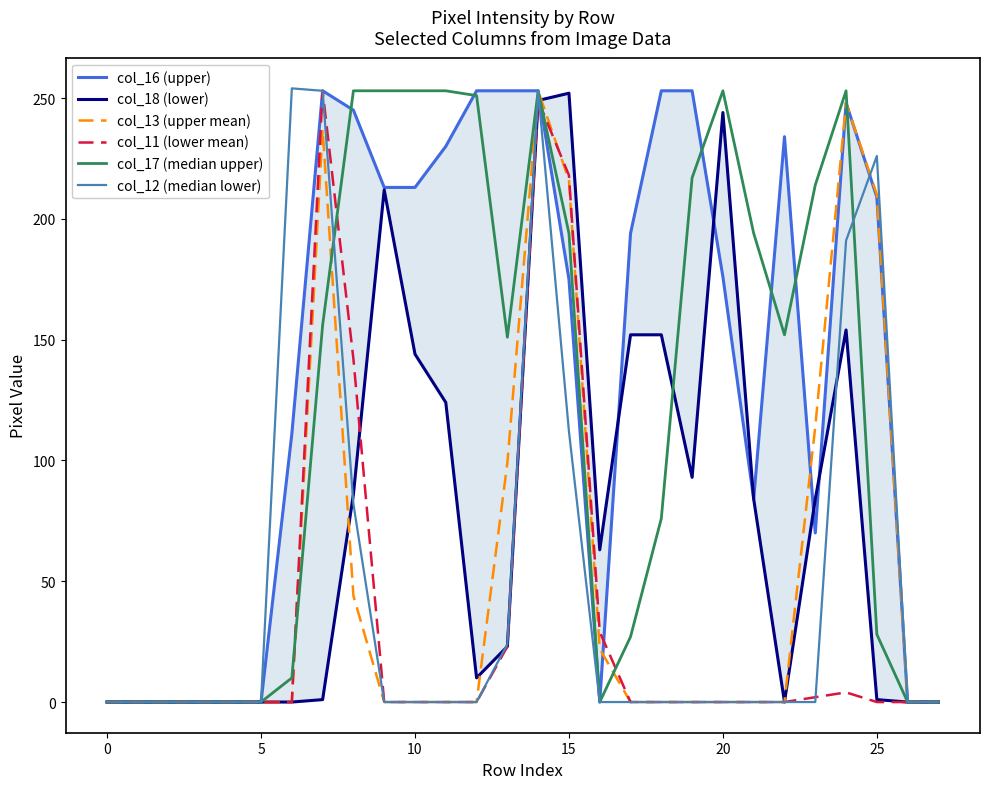

What is the average value of the col_18 (lower) series?

76